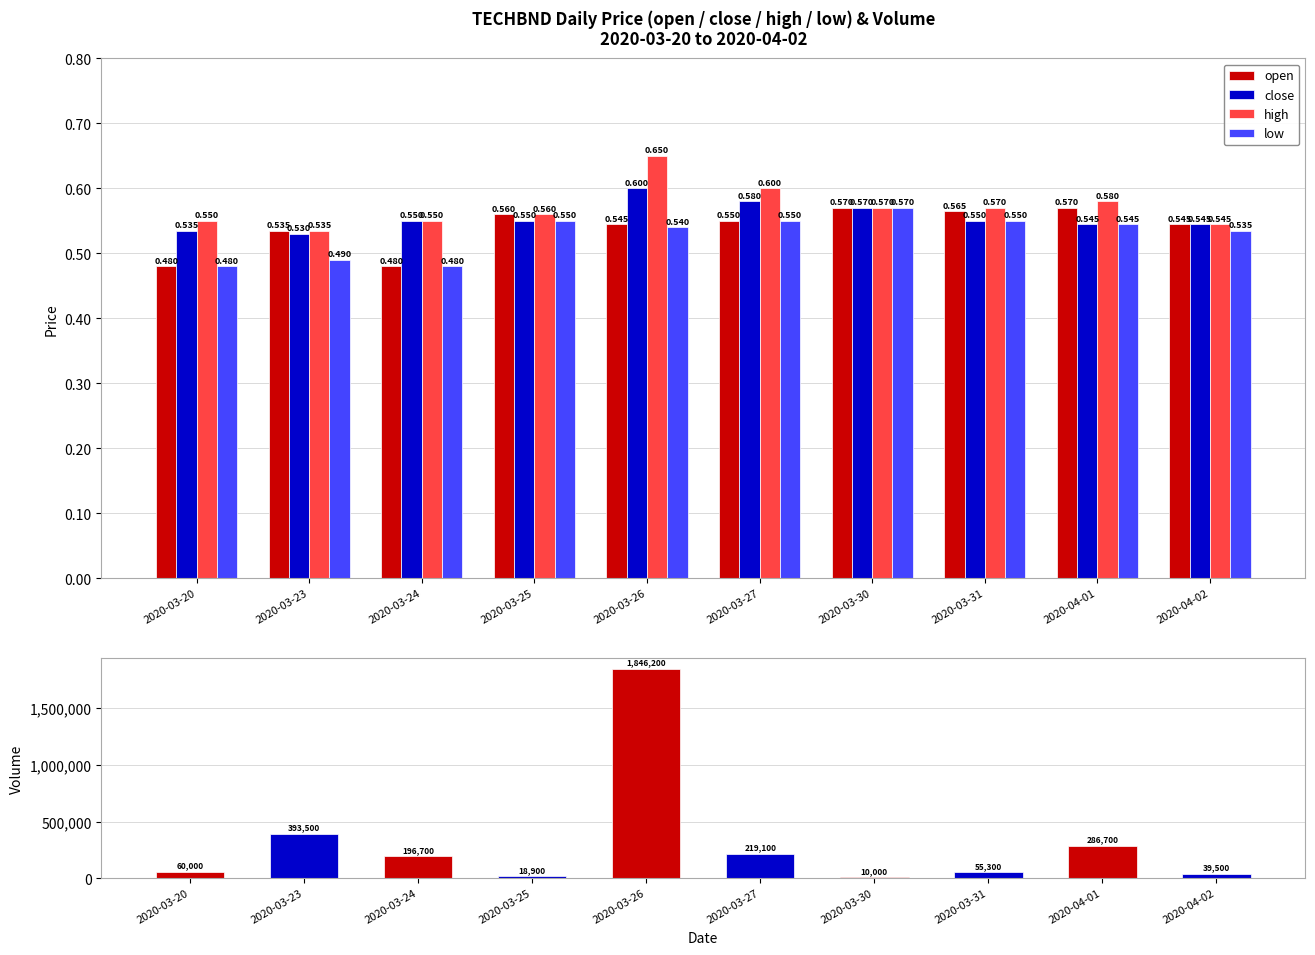

Which series has the largest total across all categories?

vol